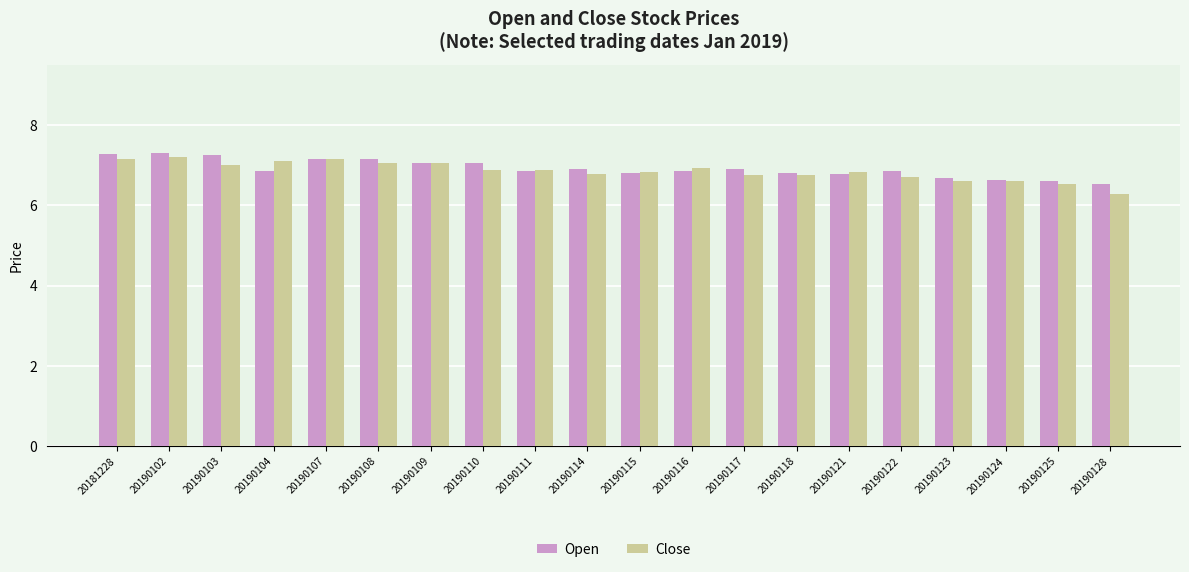

The value of Open at 20190102 is 7.3. True or false?

True